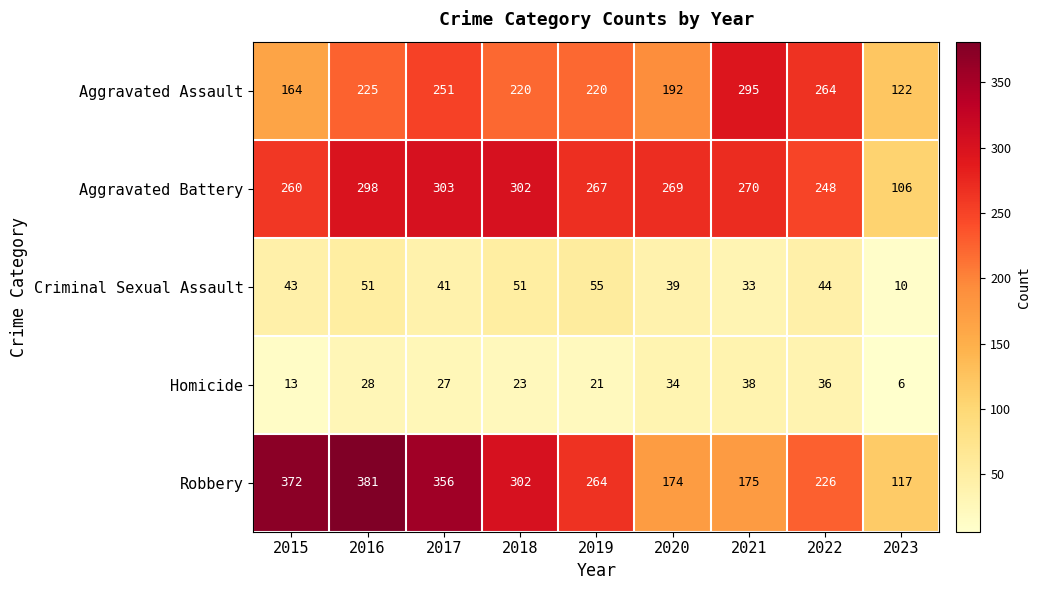

At which category does the chart reach its peak across all series?

2016